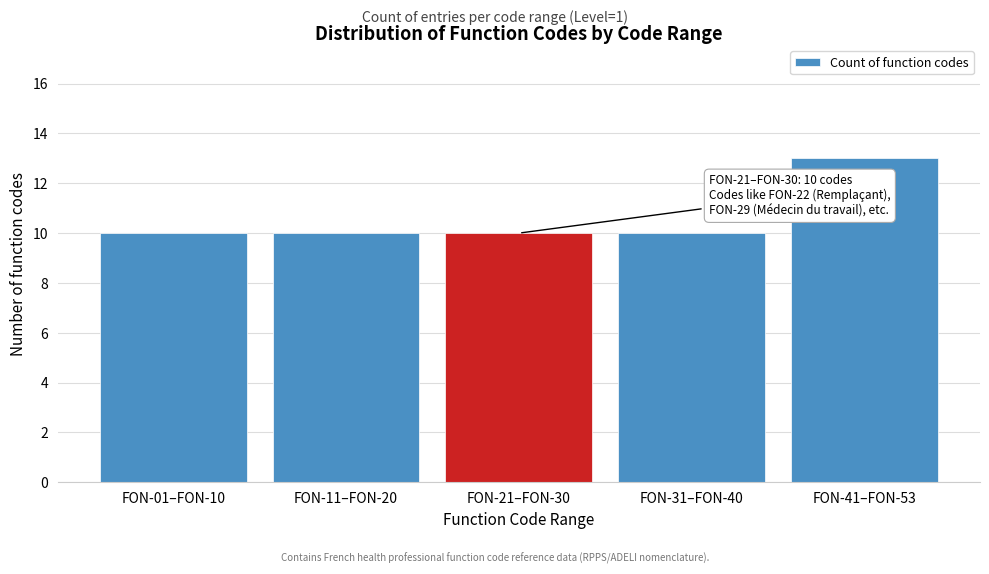

Reading left to right, extract all data points from this chart.

10	10	10	10	13